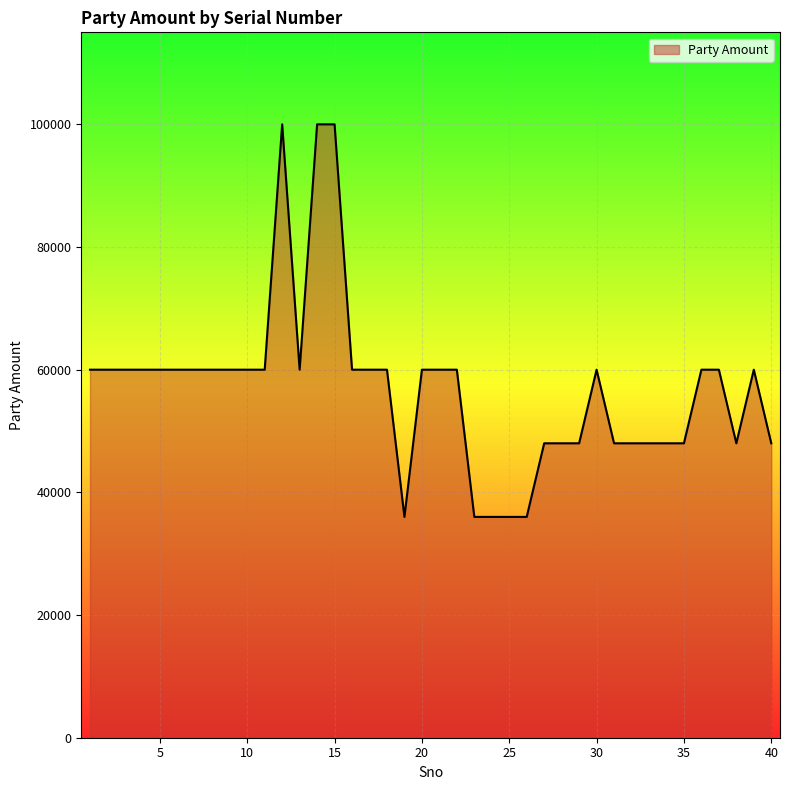

True or false: the data has more than 0 interior local peaks.

True